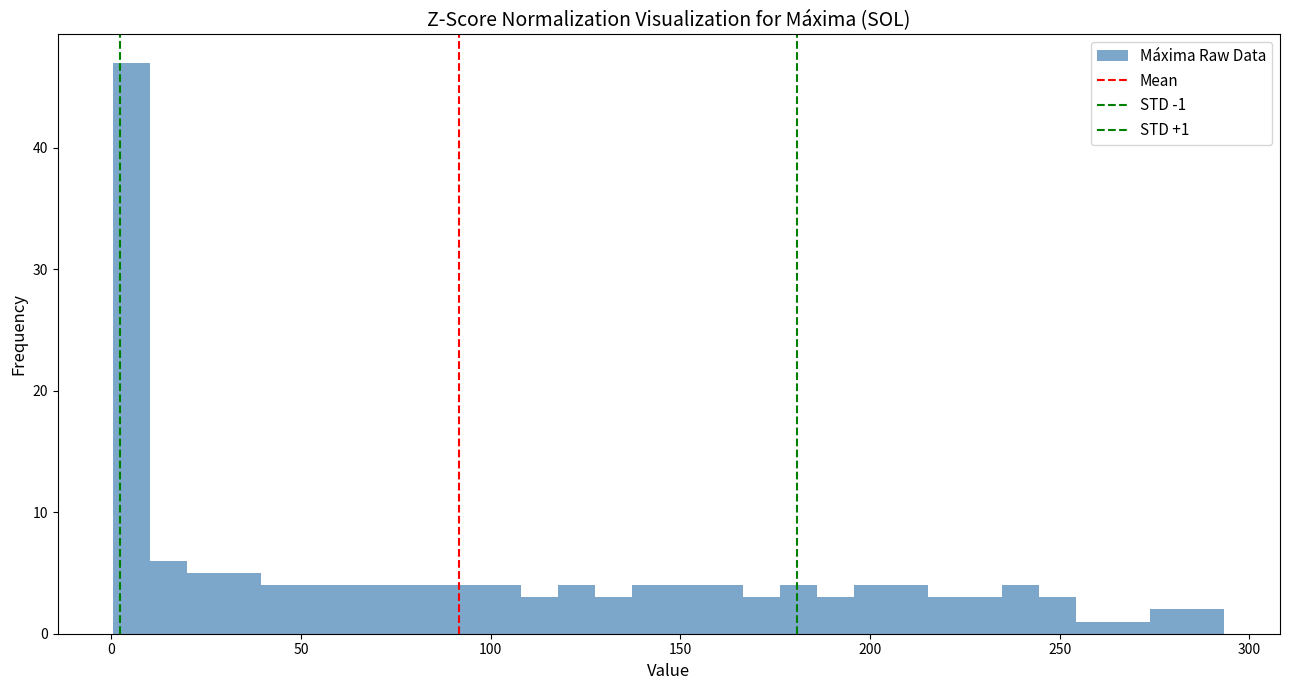

Around what value on the x-axis is the tallest bar? Give the approximate position of its centre, as read against the axis.

5